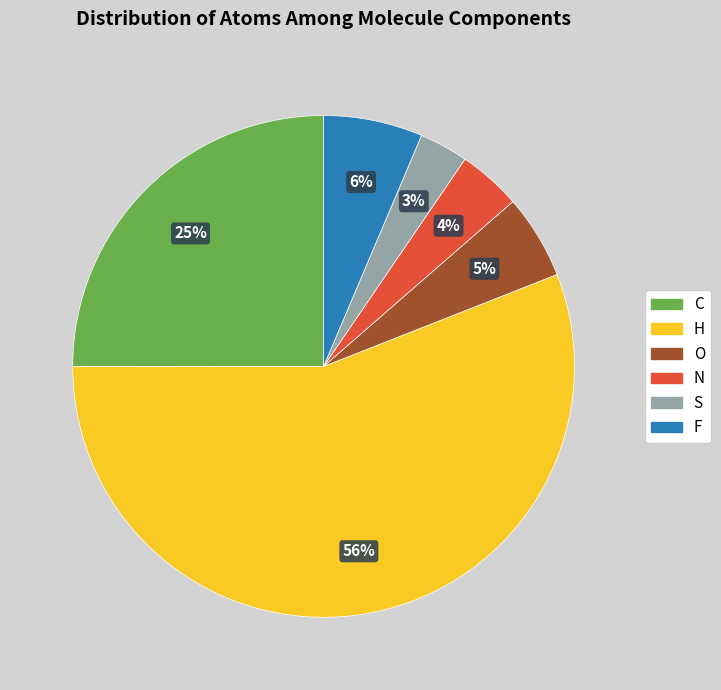

Which has a higher value, F or O?

F